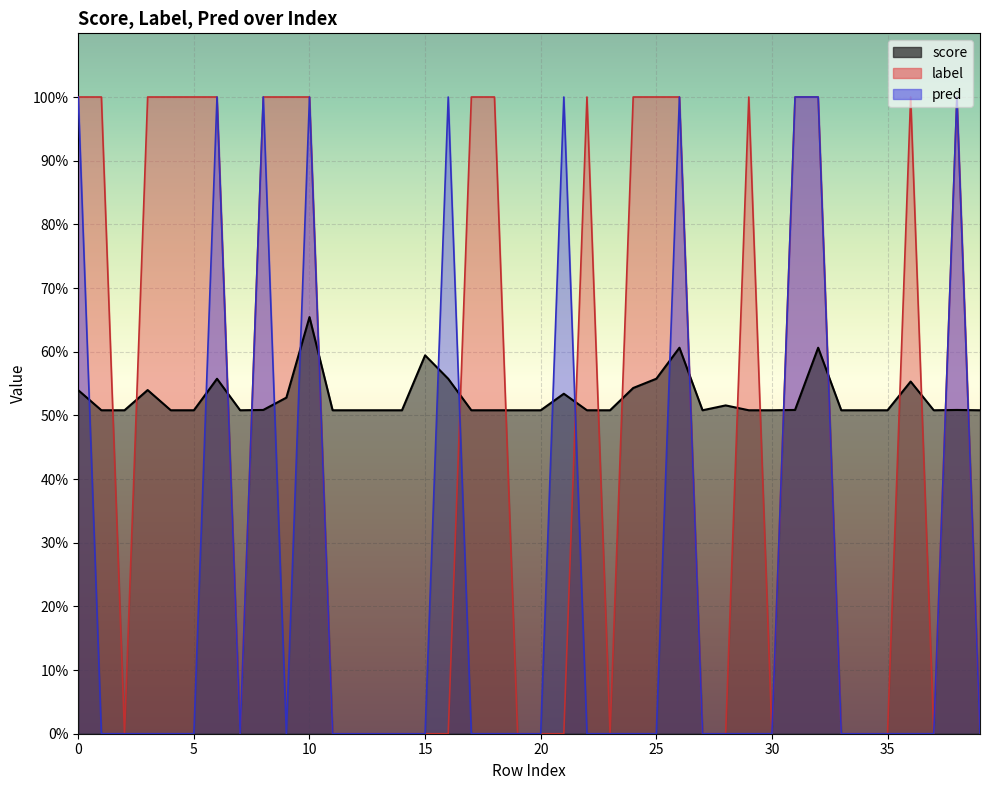

Does the chart display data point markers on the line(s)?

No